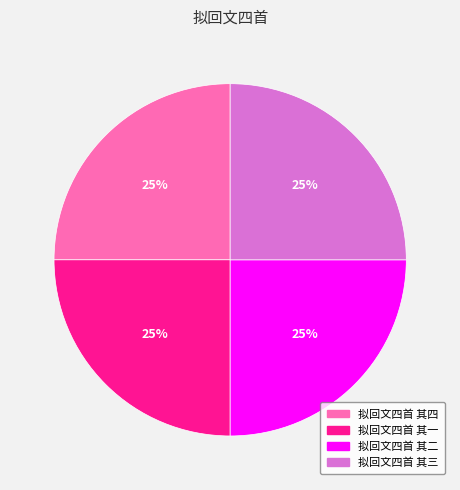

To the nearest percent, what percentage of the pie is 拟回文四首 其一?

25%